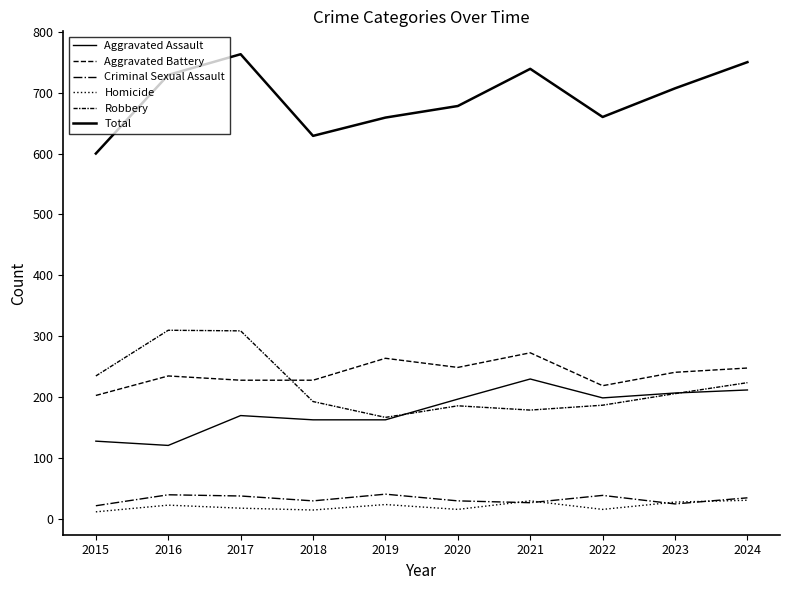

Which has a higher value, 2022 or 2015?

2022